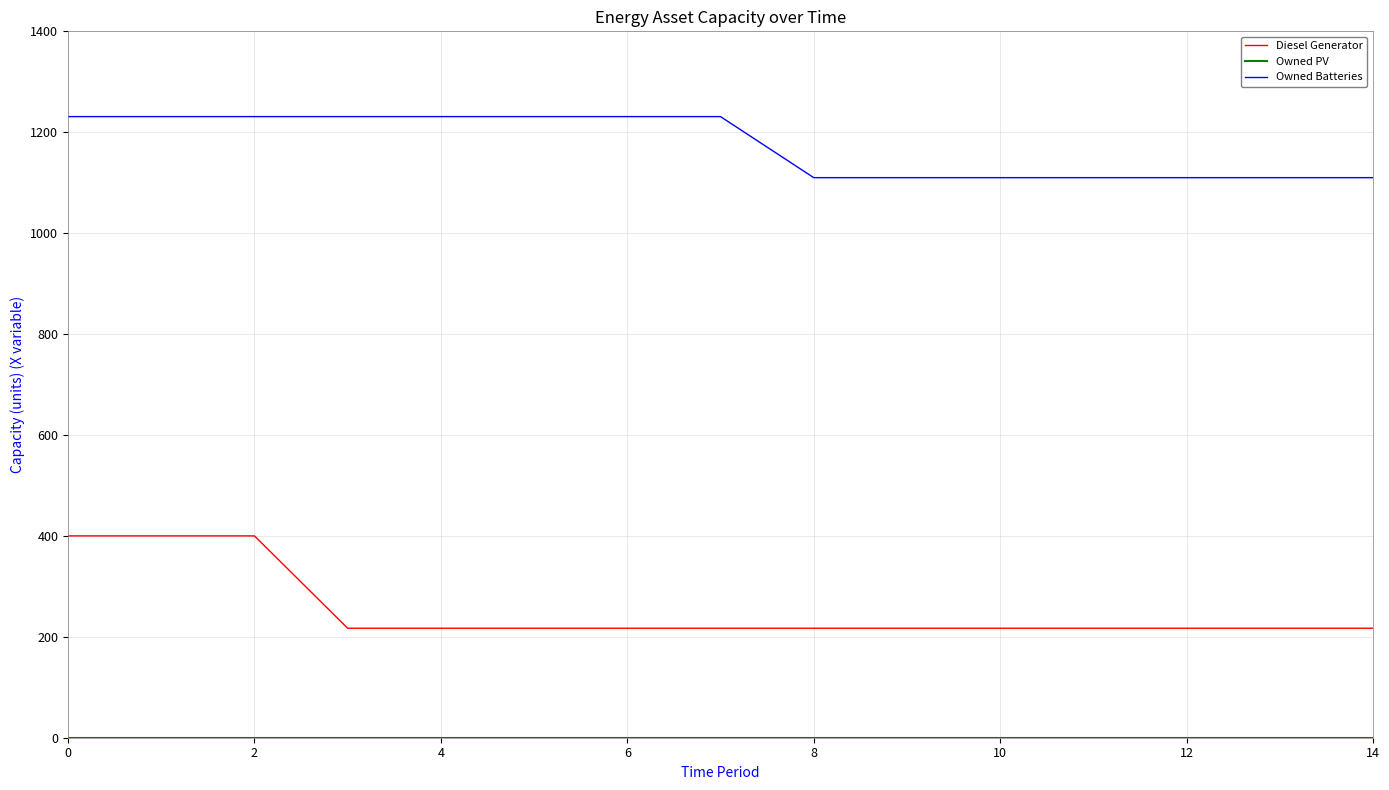

True or false: Diesel Generator and Owned Batteries cross at least once.

False